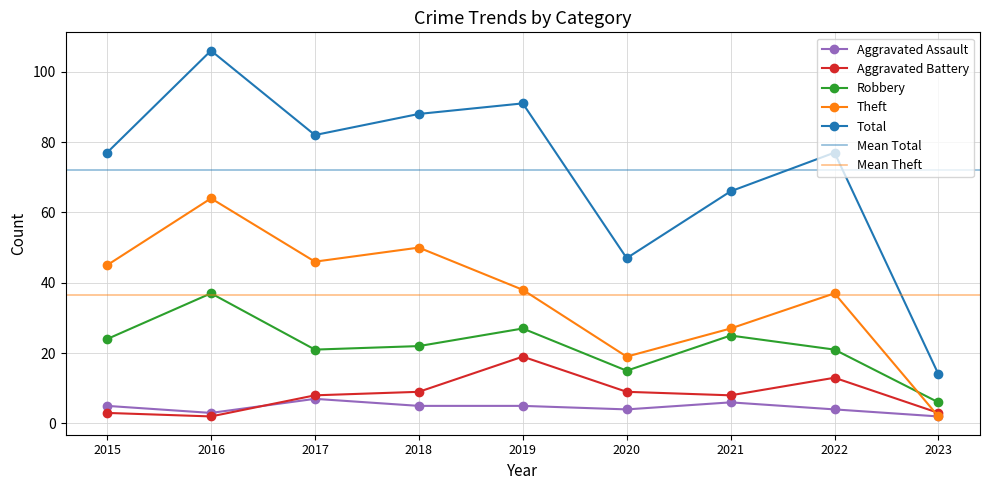

Reading left to right, list all the values displayed in this chart.

Aggravated Assault: 2015=5	2016=3	2017=7	2018=5	2019=5	2020=4	2021=6	2022=4	2023=2
Aggravated Battery: 2015=3	2016=2	2017=8	2018=9	2019=19	2020=9	2021=8	2022=13	2023=3
Robbery: 2015=24	2016=37	2017=21	2018=22	2019=27	2020=15	2021=25	2022=21	2023=6
Theft: 2015=45	2016=64	2017=46	2018=50	2019=38	2020=19	2021=27	2022=37	2023=2
Total: 2015=77	2016=106	2017=82	2018=88	2019=91	2020=47	2021=66	2022=77	2023=14